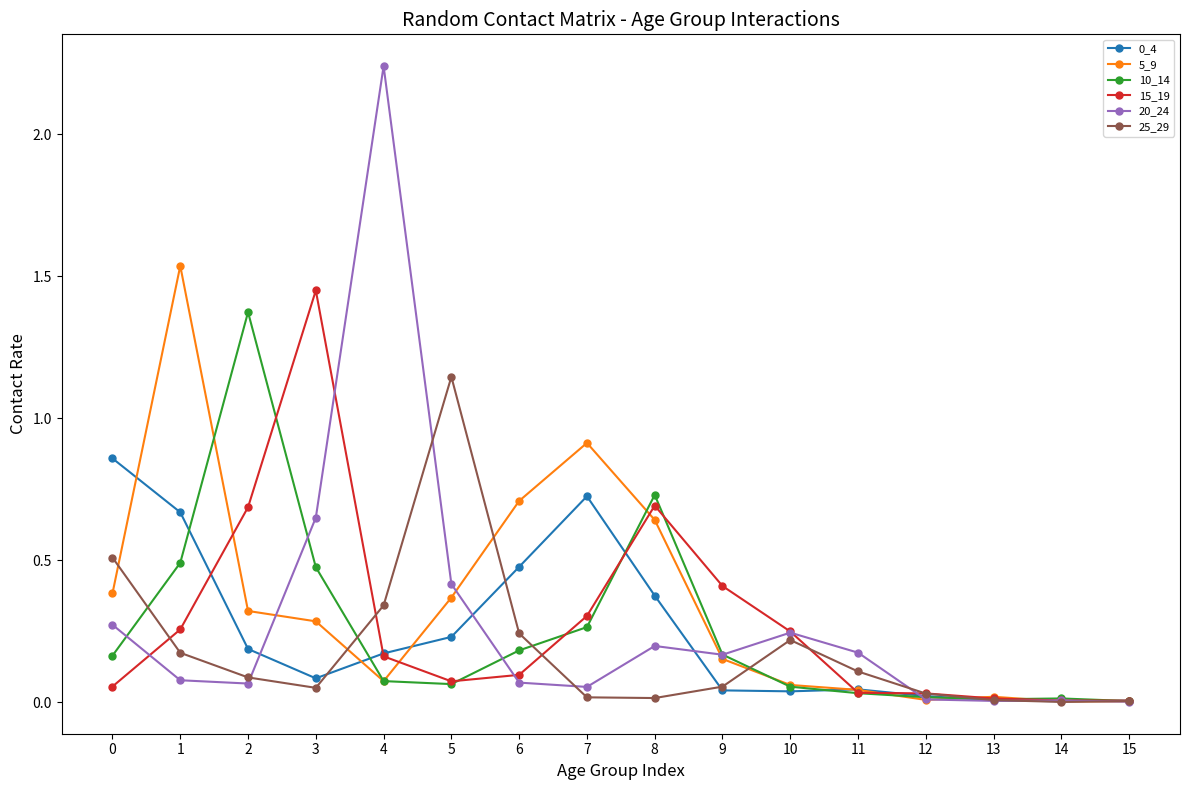

Count the number of categories in the chart.

16